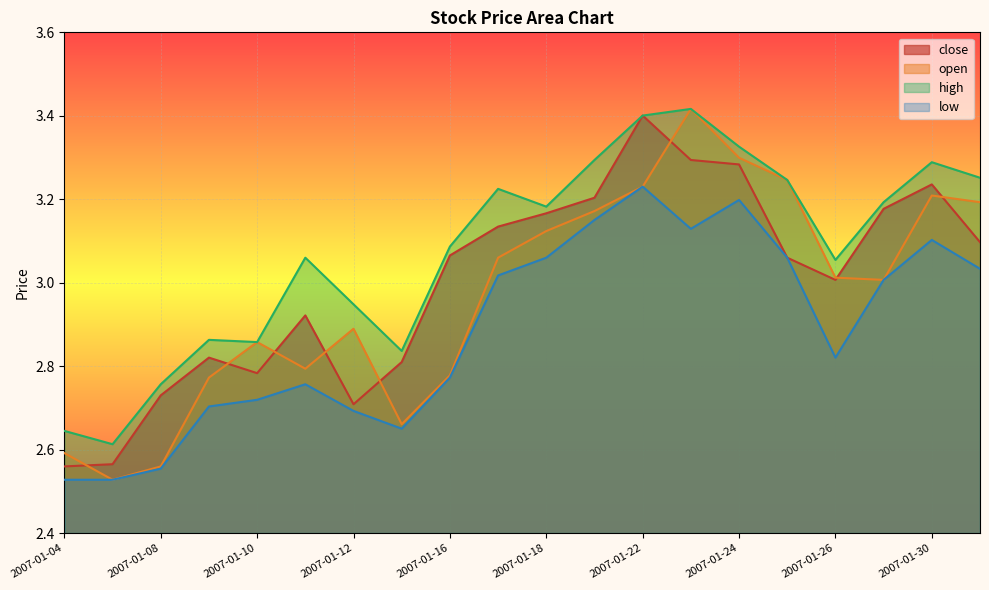

What is the sum of the open values at 2007-01-26 and 2007-01-12?

5.9